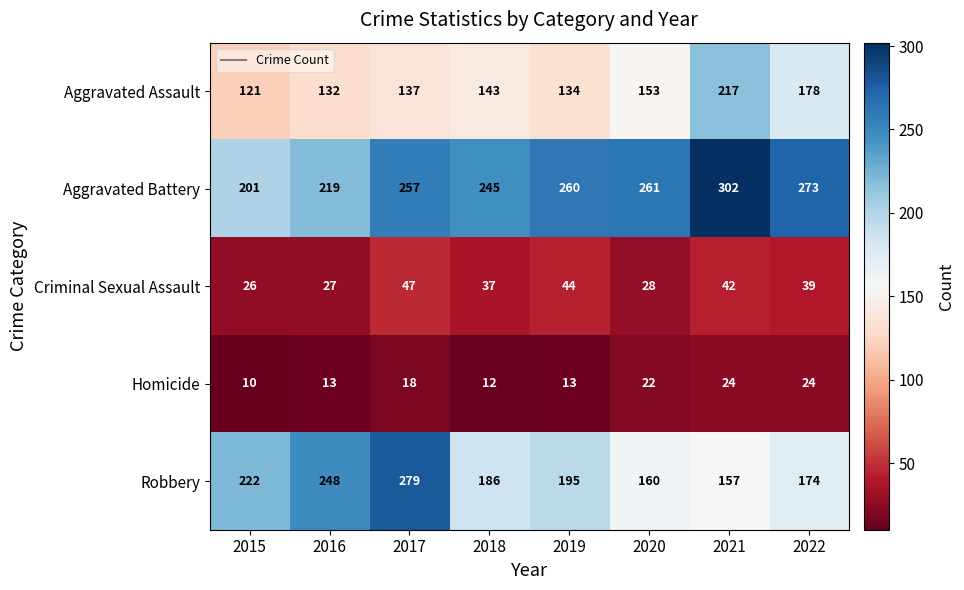

At which category does the chart reach its minimum across all series?

2015